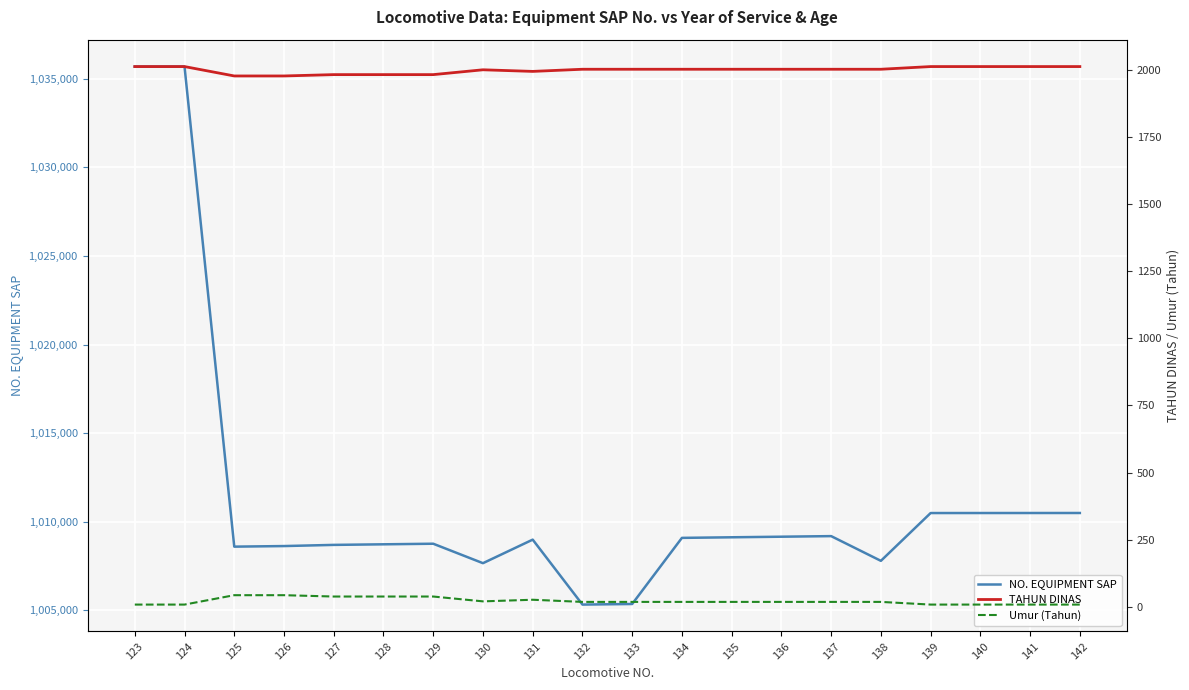

Rank the categories by TAHUN DINAS value from lowest to highest.

125, 126, 127, 128, 129, 131, 130, 132, 133, 134, 135, 136, 137, 138, 123, 124, 139, 140, 141, 142